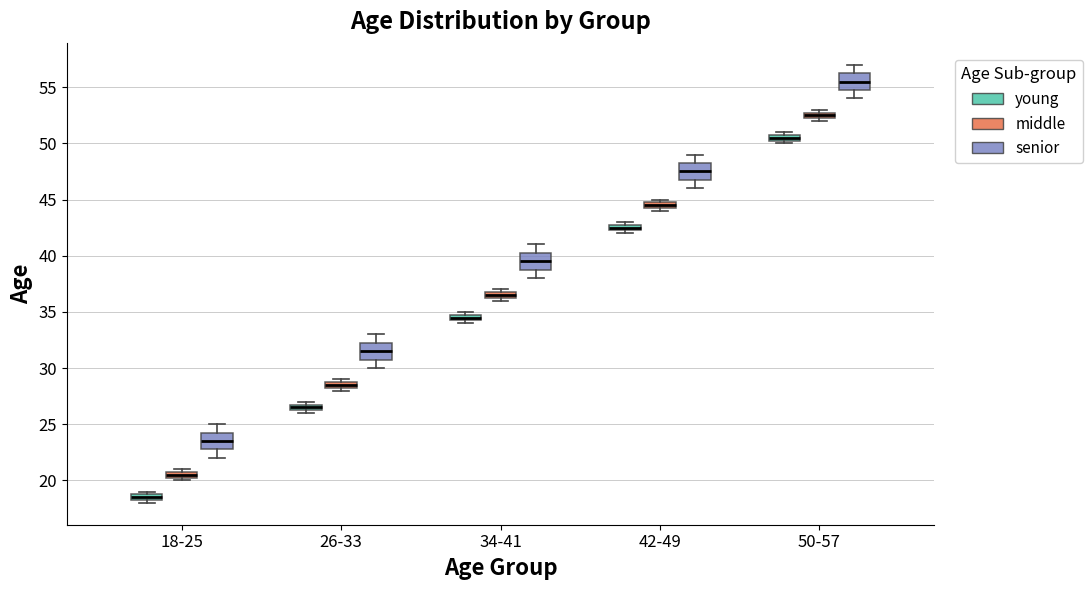

Where is the lower edge of the box for 42-49 (middle) on the y-axis? The values are not printed on the chart, so give them approximately, as read against the axis.

44.5